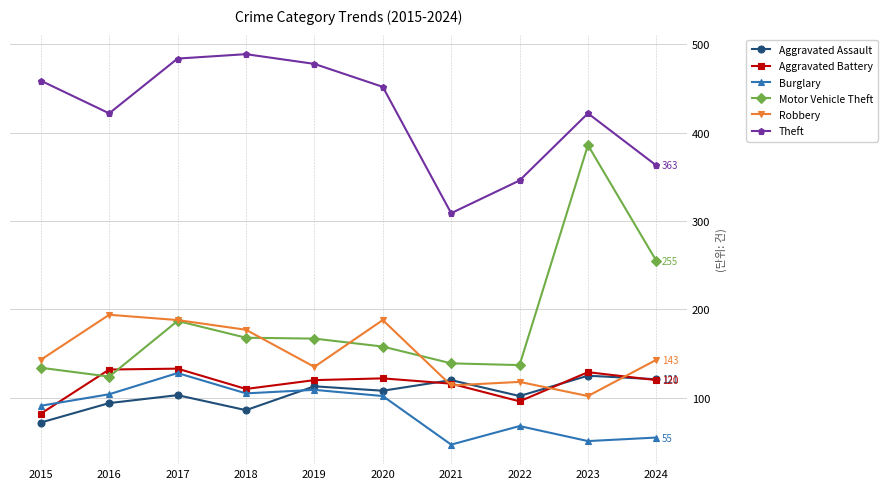

Between 2022 and 2023, which series saw the biggest shift?

Motor Vehicle Theft